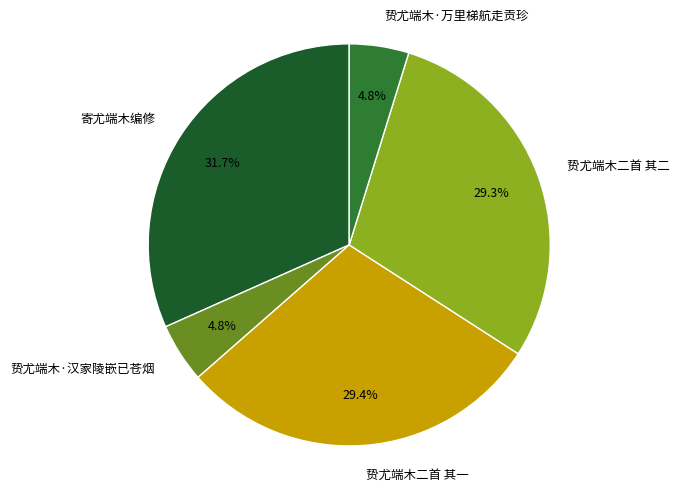

True or false: 贽尤端木·汉家陵嵌已苍烟 accounts for 5% of the total.

True